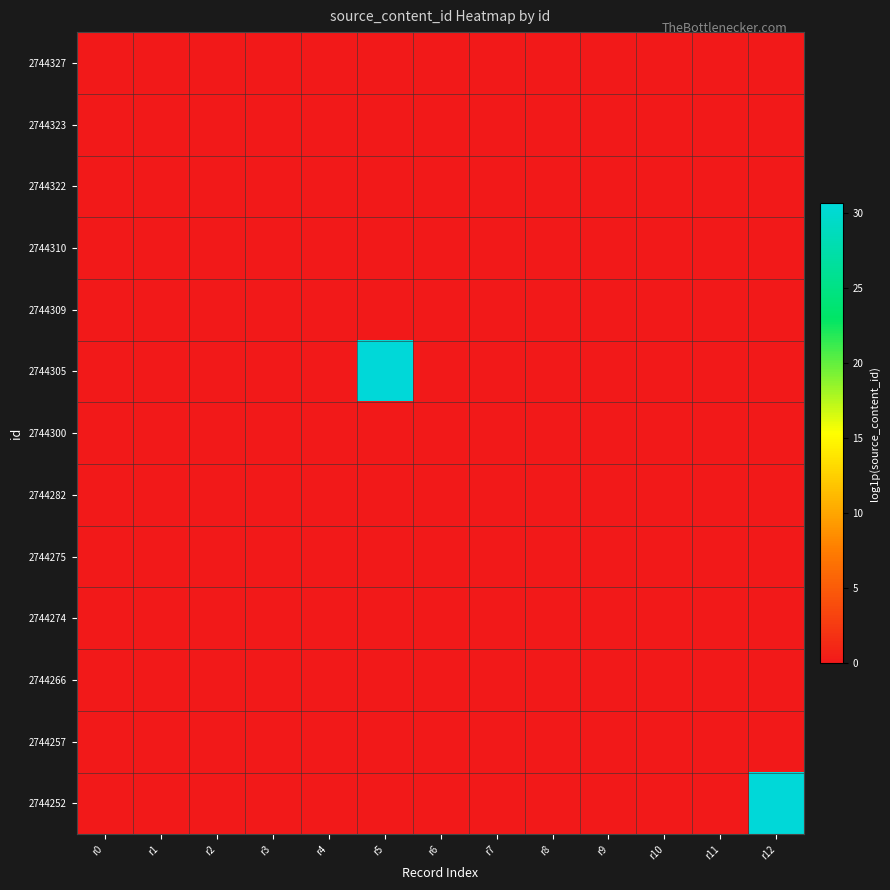

Reading left to right, extract all data points from this chart.

2744327: r0=0.0	r1=0.0	r2=0.0	r3=0.0	r4=0.0	r5=0.0	r6=0.0	r7=0.0	r8=0.0	r9=0.0	r10=0.0	r11=0.0	r12=0.0
2744323: r0=0.0	r1=0.0	r2=0.0	r3=0.0	r4=0.0	r5=0.0	r6=0.0	r7=0.0	r8=0.0	r9=0.0	r10=0.0	r11=0.0	r12=0.0
2744322: r0=0.0	r1=0.0	r2=0.0	r3=0.0	r4=0.0	r5=0.0	r6=0.0	r7=0.0	r8=0.0	r9=0.0	r10=0.0	r11=0.0	r12=0.0
2744310: r0=0.0	r1=0.0	r2=0.0	r3=0.0	r4=0.0	r5=0.0	r6=0.0	r7=0.0	r8=0.0	r9=0.0	r10=0.0	r11=0.0	r12=0.0
2744309: r0=0.0	r1=0.0	r2=0.0	r3=0.0	r4=0.0	r5=0.0	r6=0.0	r7=0.0	r8=0.0	r9=0.0	r10=0.0	r11=0.0	r12=0.0
2744305: r0=0.0	r1=0.0	r2=0.0	r3=0.0	r4=0.0	r5=30.6	r6=0.0	r7=0.0	r8=0.0	r9=0.0	r10=0.0	r11=0.0	r12=0.0
2744300: r0=0.0	r1=0.0	r2=0.0	r3=0.0	r4=0.0	r5=0.0	r6=0.0	r7=0.0	r8=0.0	r9=0.0	r10=0.0	r11=0.0	r12=0.0
2744282: r0=0.0	r1=0.0	r2=0.0	r3=0.0	r4=0.0	r5=0.0	r6=0.0	r7=0.0	r8=0.0	r9=0.0	r10=0.0	r11=0.0	r12=0.0
2744275: r0=0.0	r1=0.0	r2=0.0	r3=0.0	r4=0.0	r5=0.0	r6=0.0	r7=0.0	r8=0.0	r9=0.0	r10=0.0	r11=0.0	r12=0.0
2744274: r0=0.0	r1=0.0	r2=0.0	r3=0.0	r4=0.0	r5=0.0	r6=0.0	r7=0.0	r8=0.0	r9=0.0	r10=0.0	r11=0.0	r12=0.0
2744266: r0=0.0	r1=0.0	r2=0.0	r3=0.0	r4=0.0	r5=0.0	r6=0.0	r7=0.0	r8=0.0	r9=0.0	r10=0.0	r11=0.0	r12=0.0
2744257: r0=0.0	r1=0.0	r2=0.0	r3=0.0	r4=0.0	r5=0.0	r6=0.0	r7=0.0	r8=0.0	r9=0.0	r10=0.0	r11=0.0	r12=0.0
2744252: r0=0.0	r1=0.0	r2=0.0	r3=0.0	r4=0.0	r5=0.0	r6=0.0	r7=0.0	r8=0.0	r9=0.0	r10=0.0	r11=0.0	r12=30.6